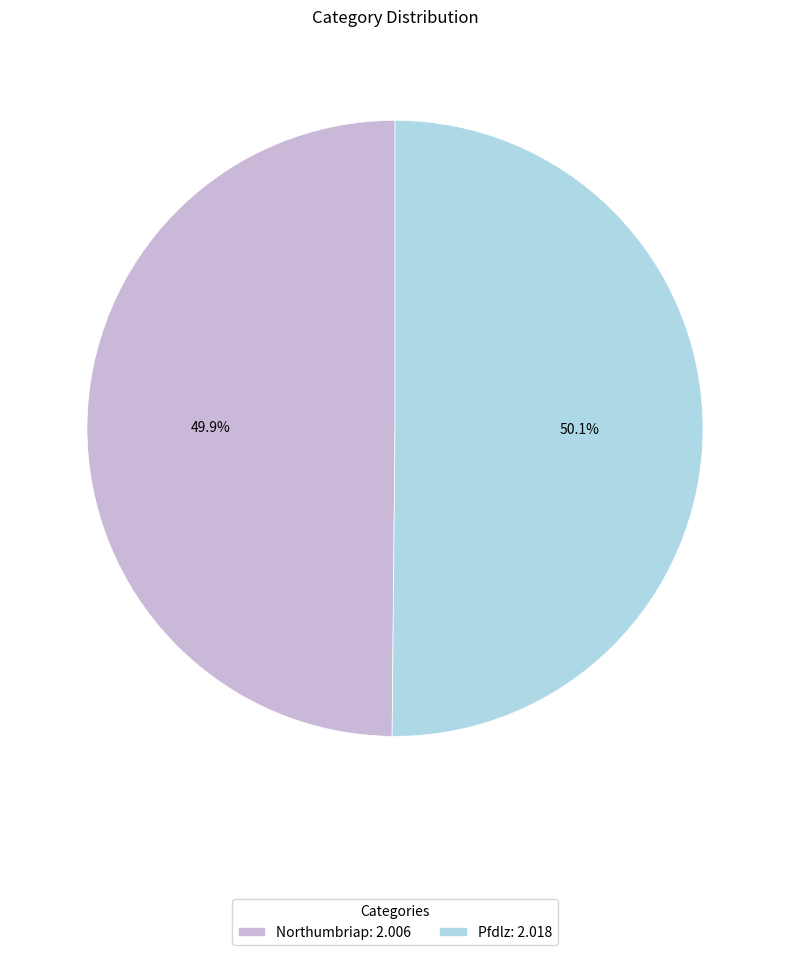

The Northumbriap slice represents 36% of the pie. True or false?

False